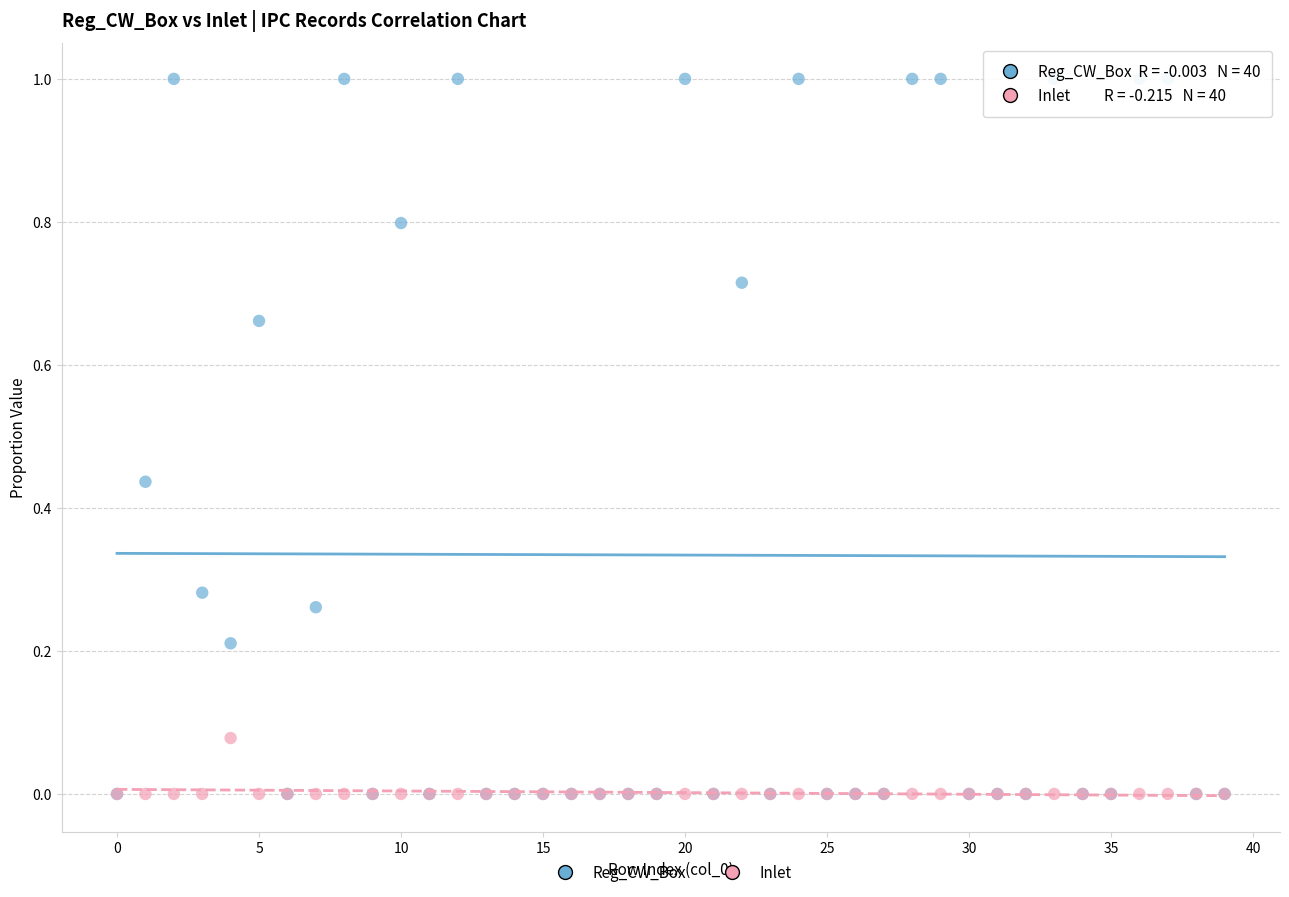

What are all the series names shown in the legend?

Reg_CW_Box, Inlet